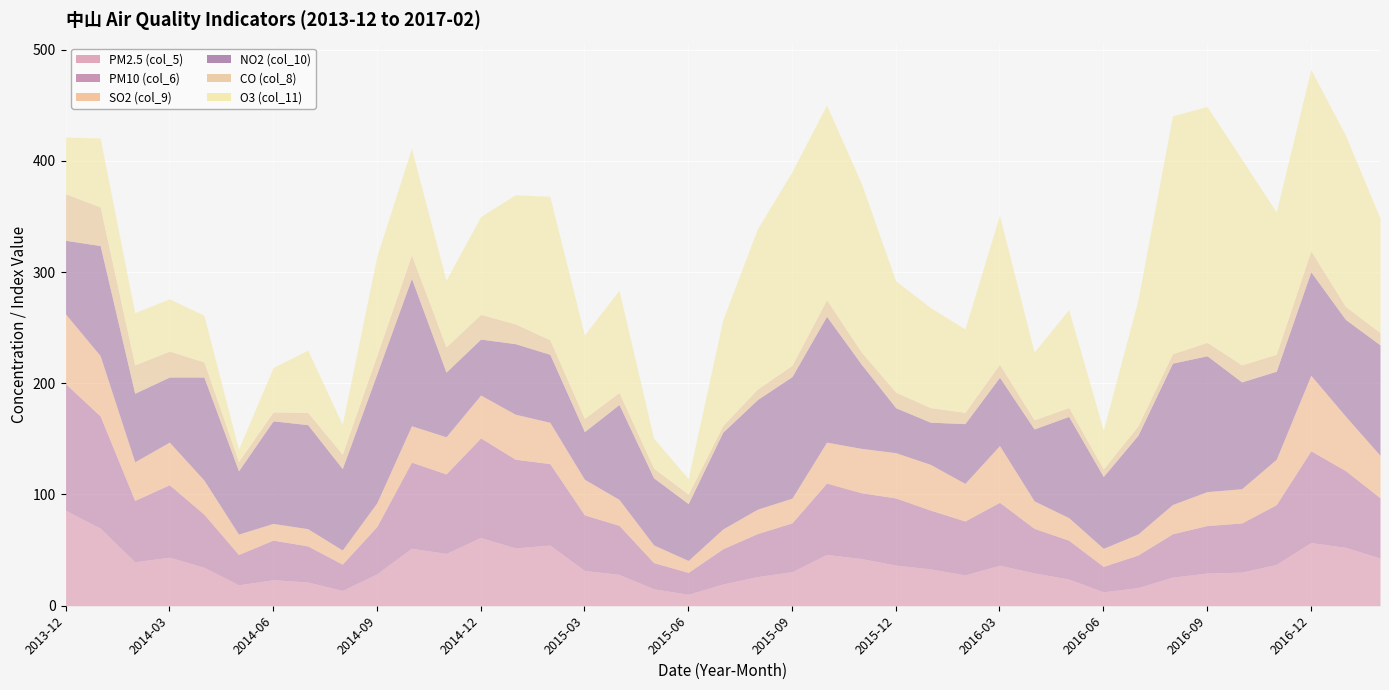

What is the label of the 16th point from the right?

2015-11